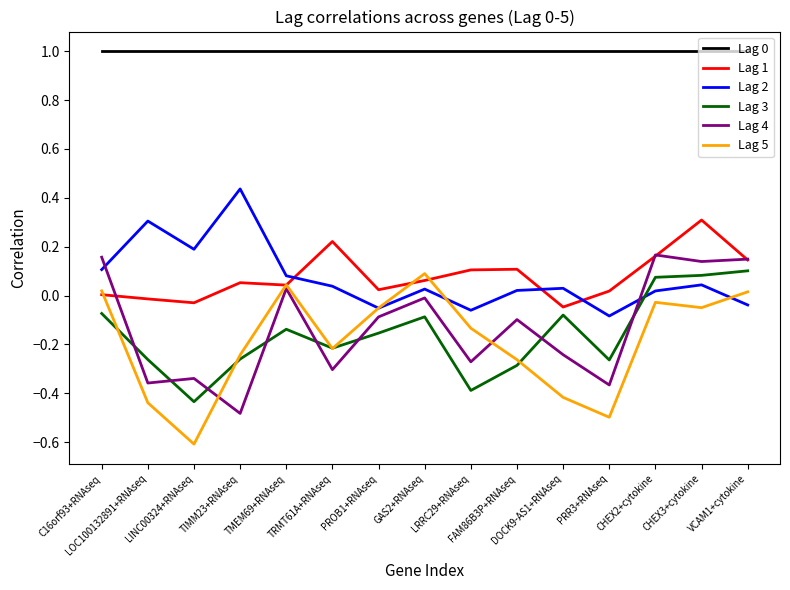

True or false: Lag 2 and Lag 0 cross at least once.

False